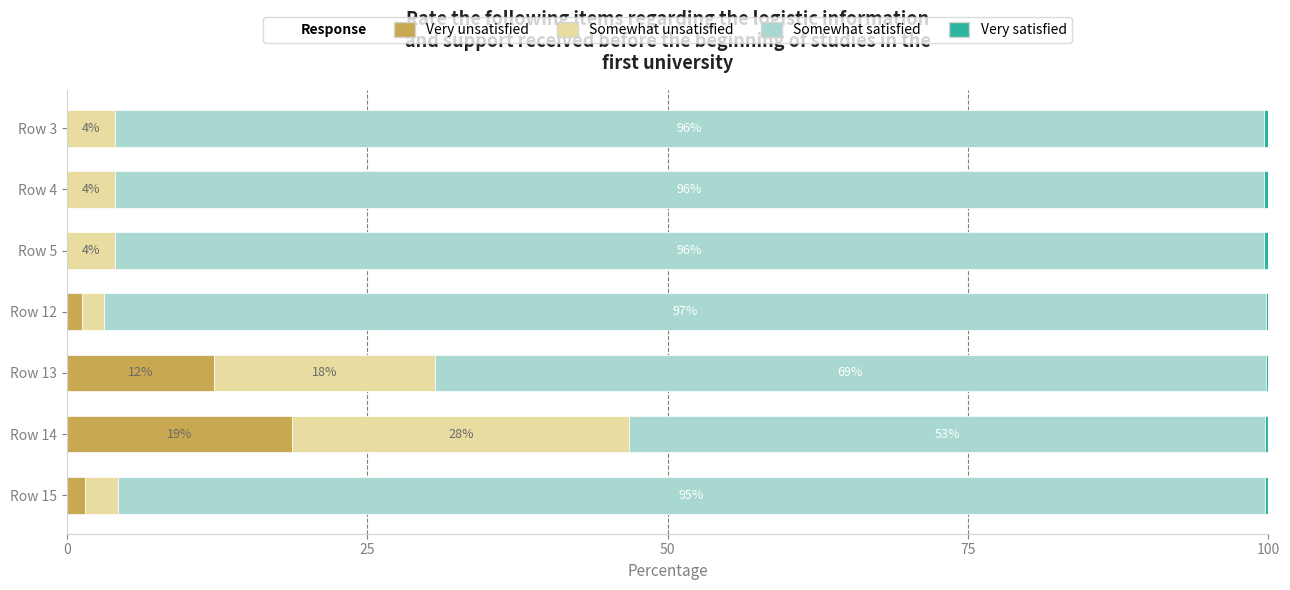

Where is Very unsatisfied nearest to the value 9?

Row 13